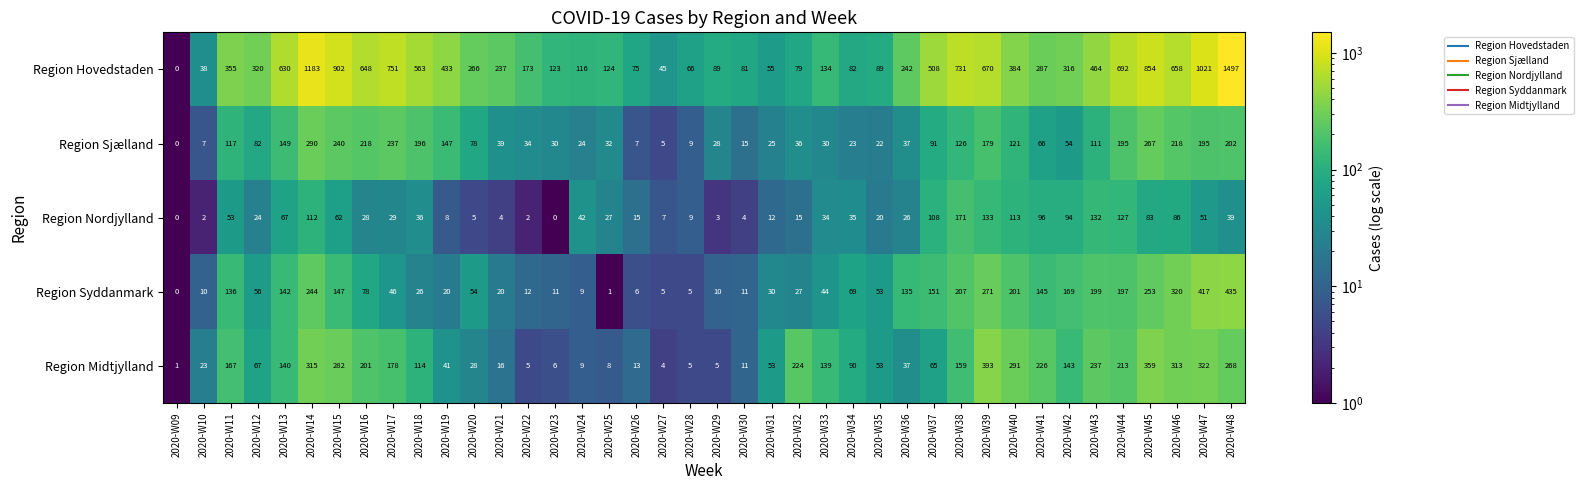

At which category is the sum across all series the highest?

2020-W48